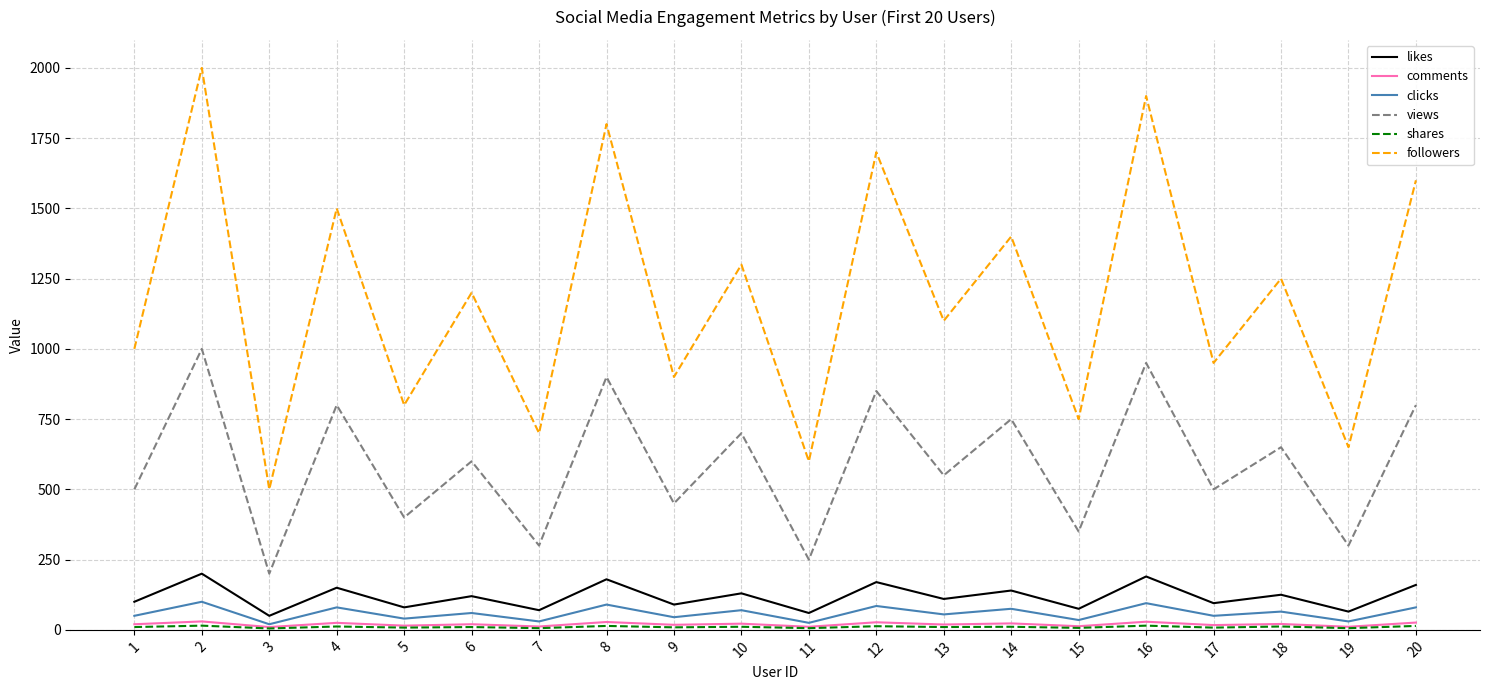

Which series changed the most between 8 and 11?

followers